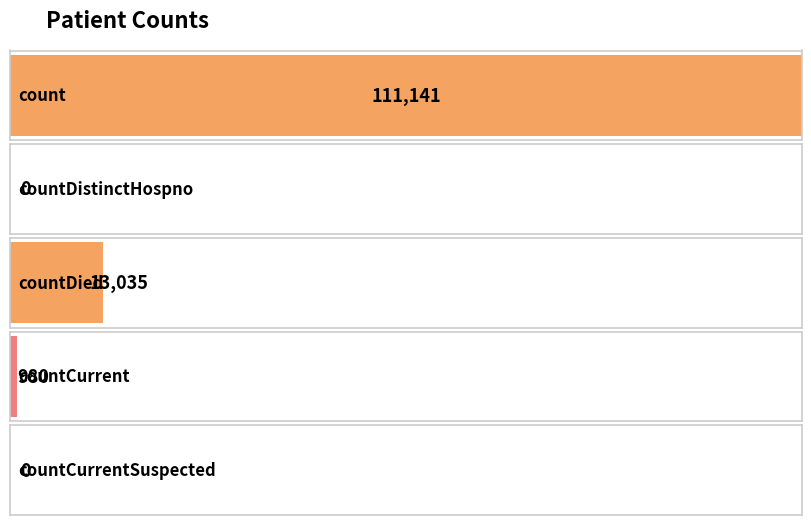

What position from the left is countCurrent?

4